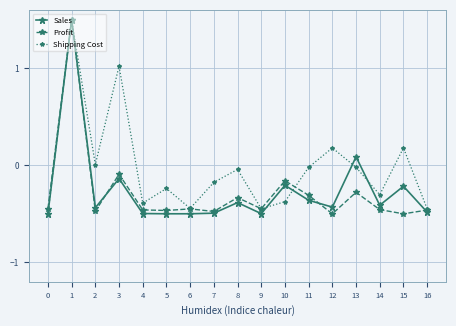

How many lines are shown in the chart?

3